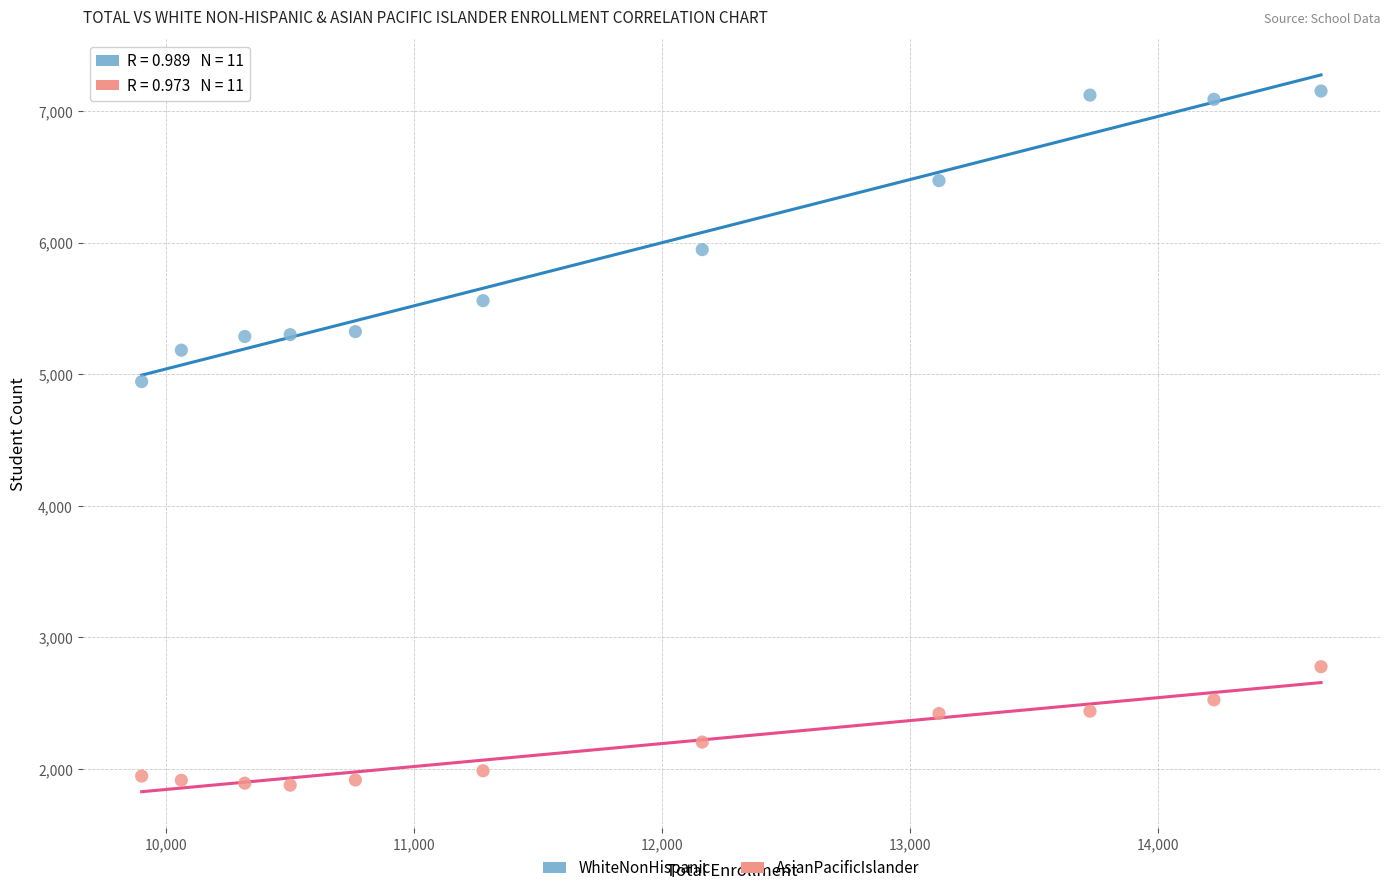

Across all series, what Y value is closest to 4514?

4943